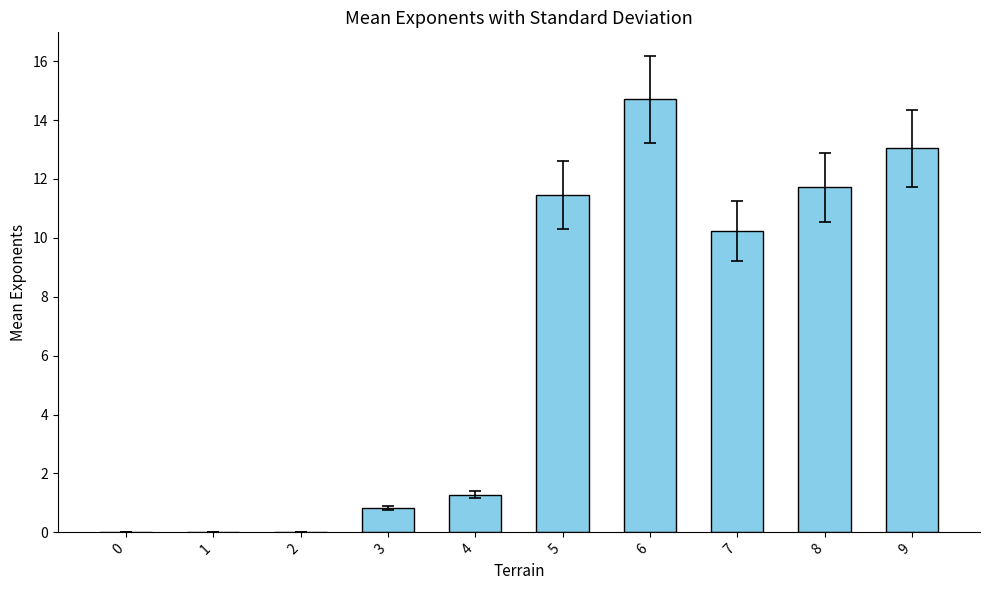

Is it true that the value at 0 is 6.9?

False